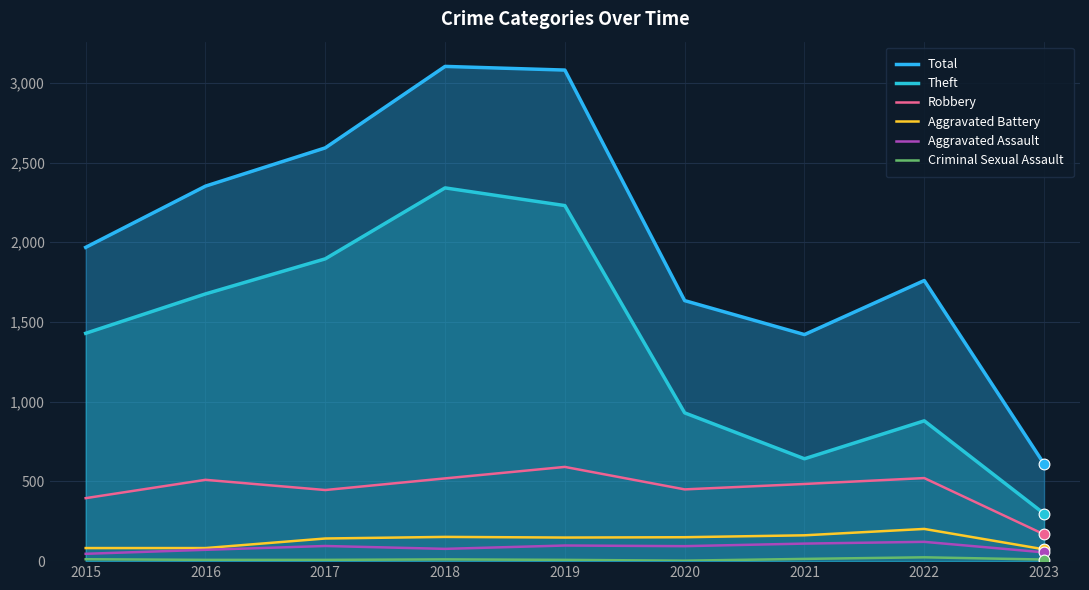

Is the value of Aggravated Assault at 2015 greater than the value of Aggravated Battery at 2023?

No